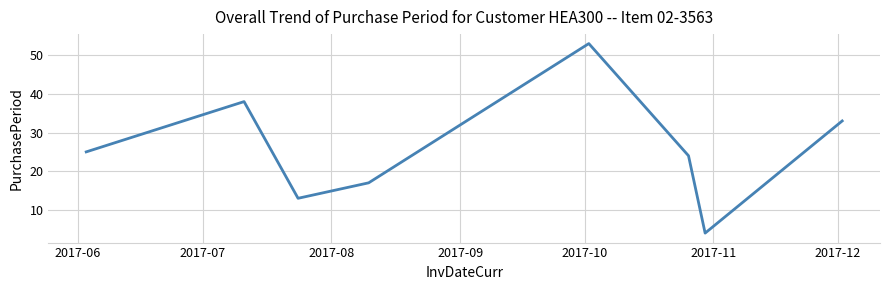

What is the greatest value displayed?

53